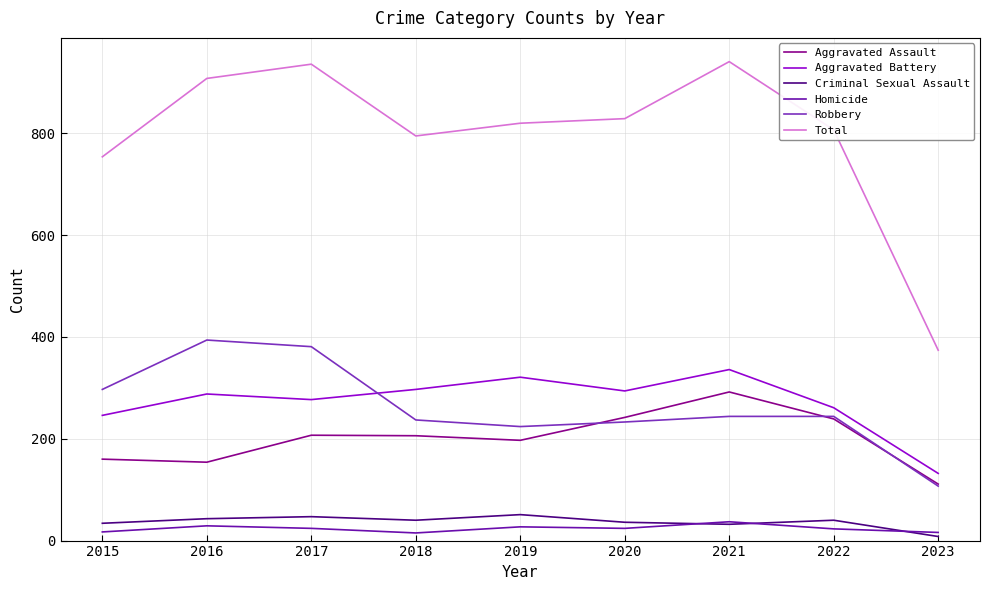

What is the smallest value displayed?

8